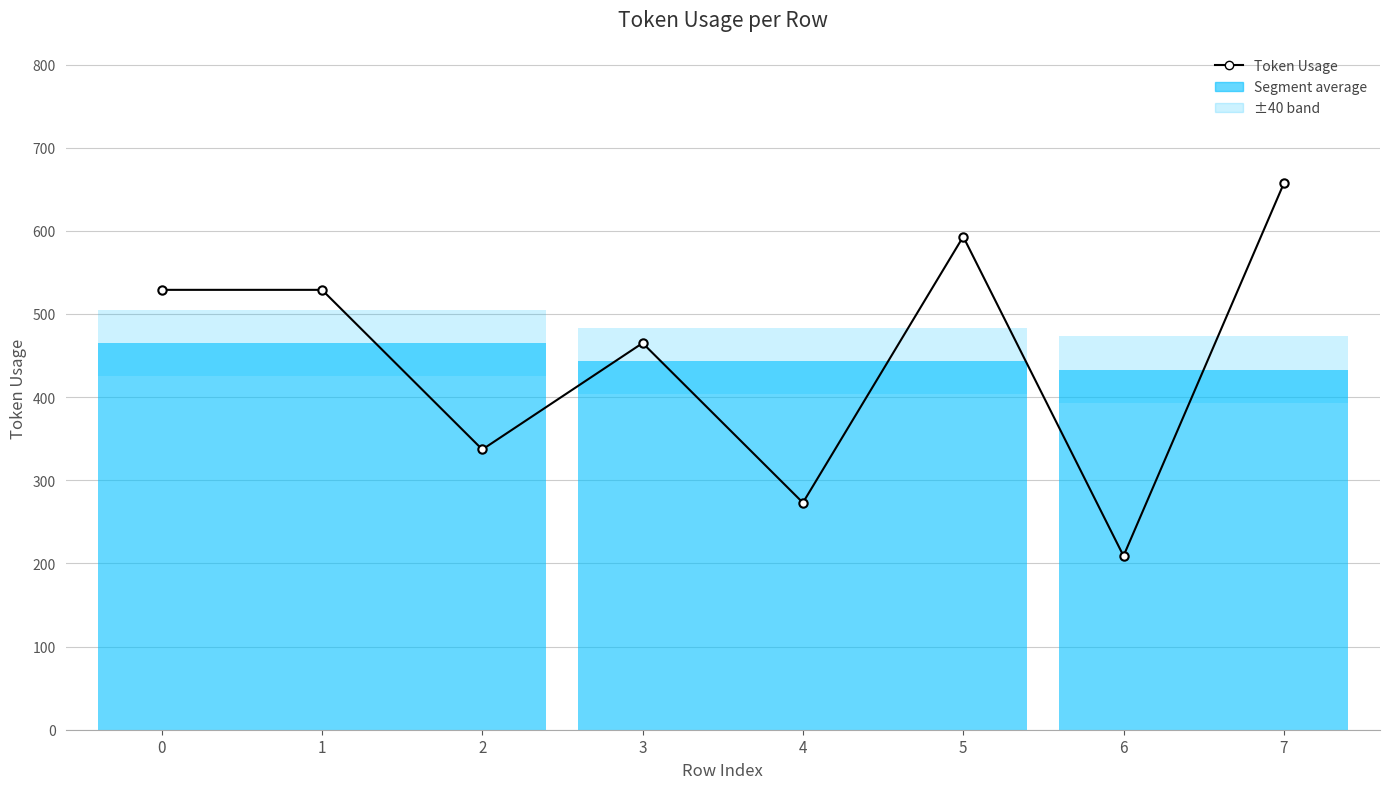

What is the smallest value displayed?

209